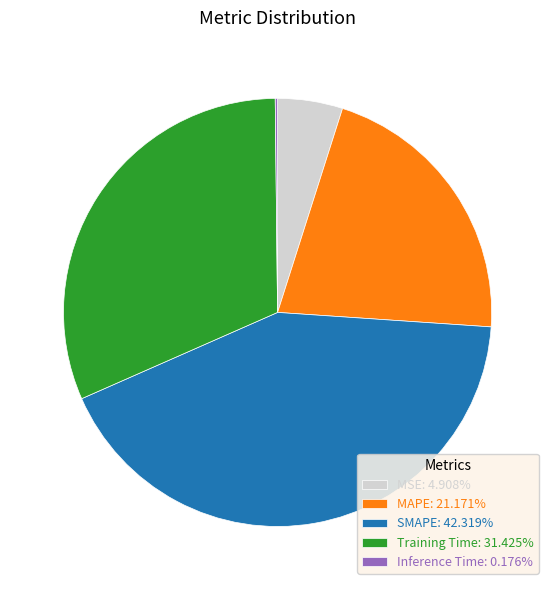

Combined, do Training Time: 31.425% and MSE: 4.908% account for over 50%?

No